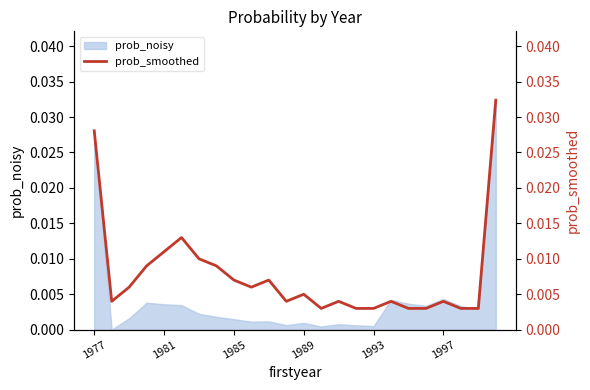

Does the chart have visible grid lines?

No